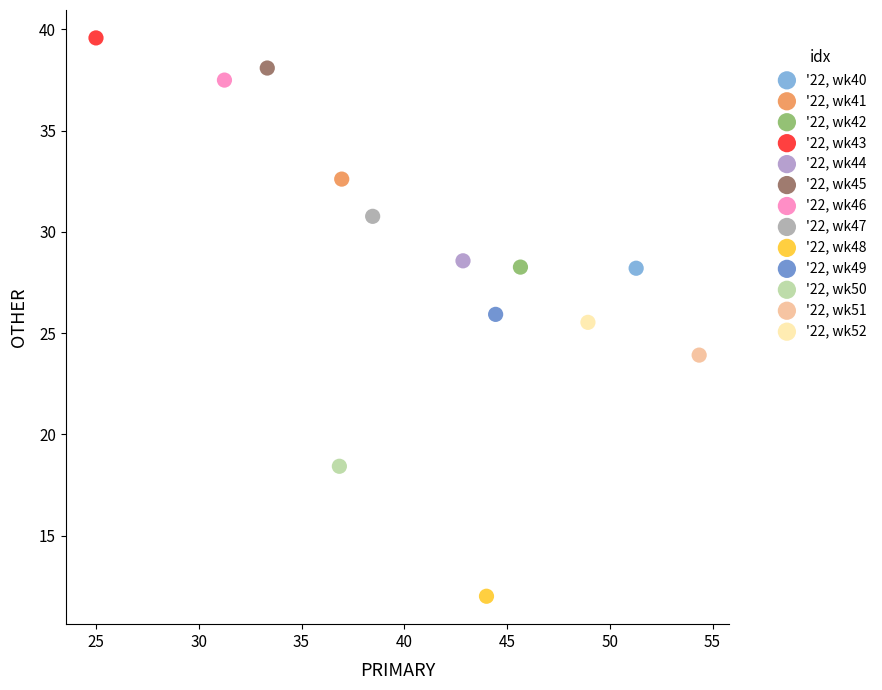

Which series contains the highest Y value?

'22, wk43